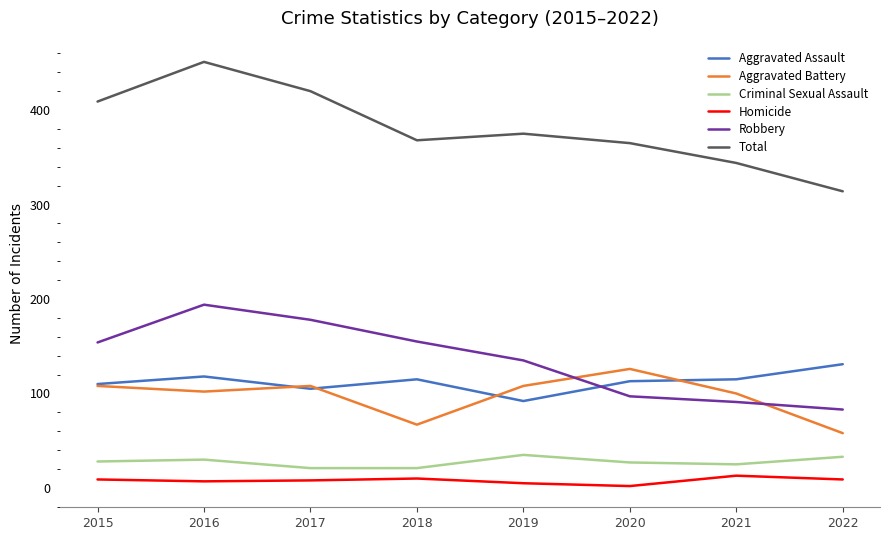

Which label corresponds to the largest value in the chart?

2016